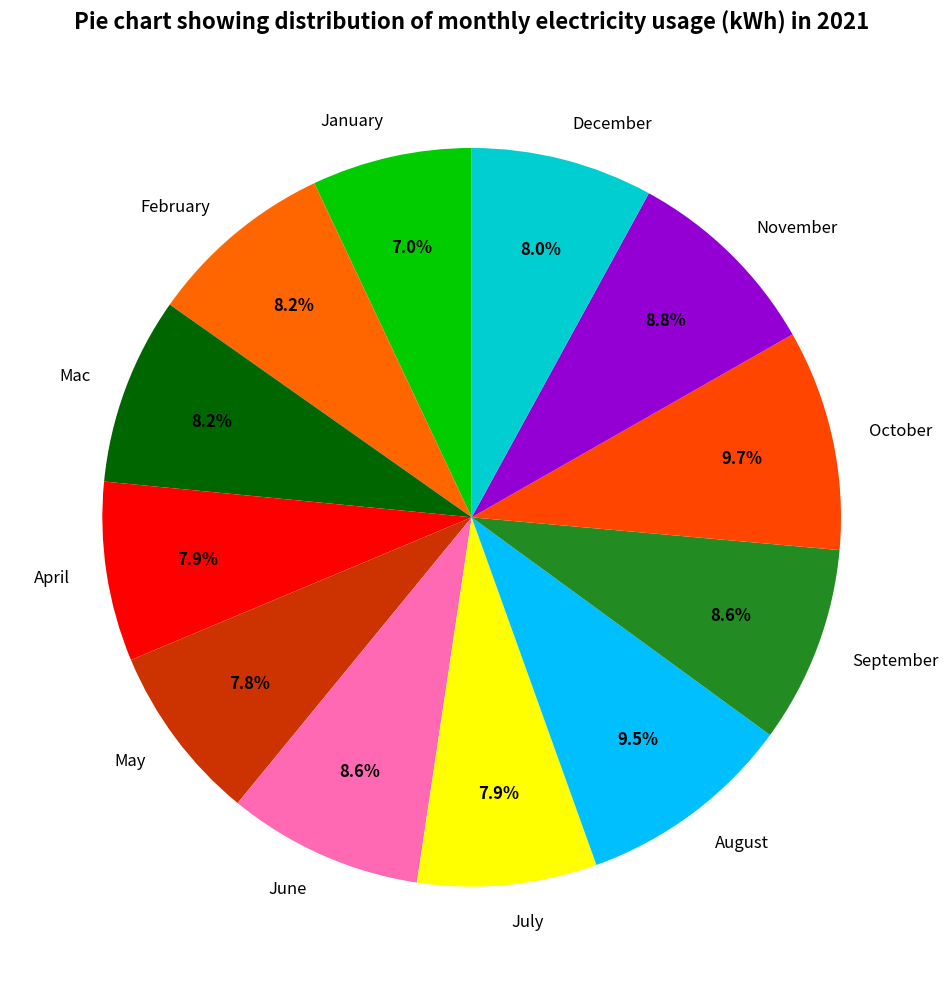

To the nearest percent, what is the combined percentage of June and May?

16%